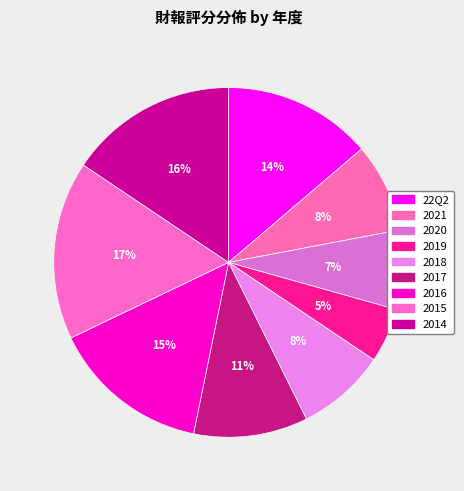

True or false: 2015 accounts for 17% of the total.

True